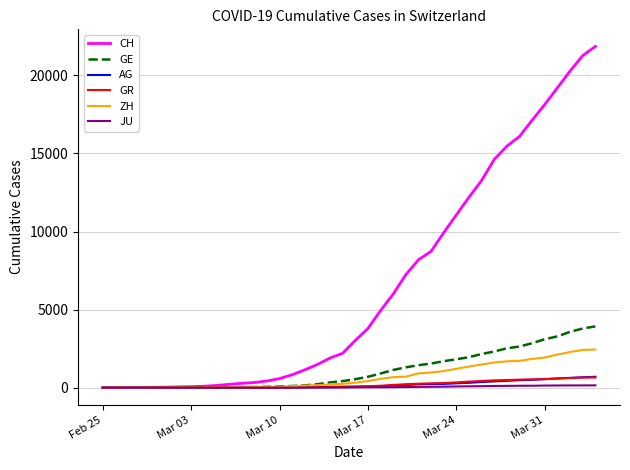

Which series has the largest total across all categories?

CH